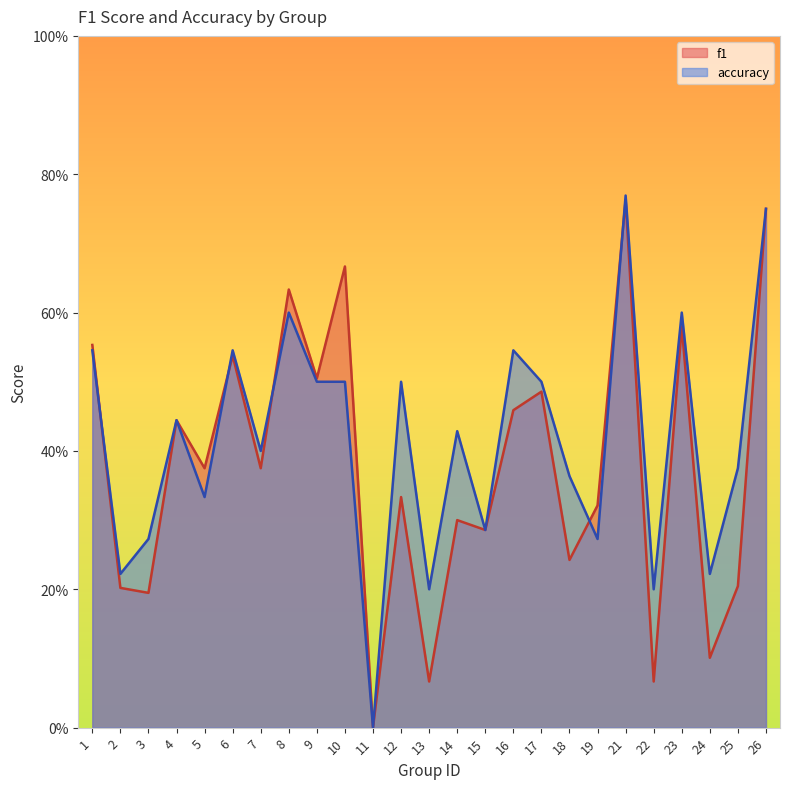

Which label corresponds to the largest value in the chart?

21